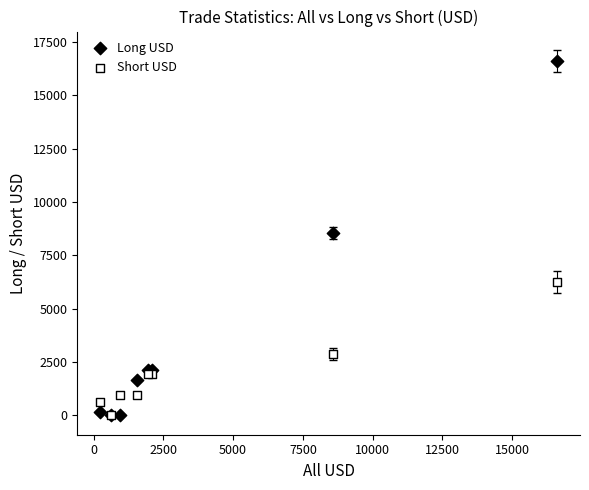

Which series contains the highest Y value?

Long USD